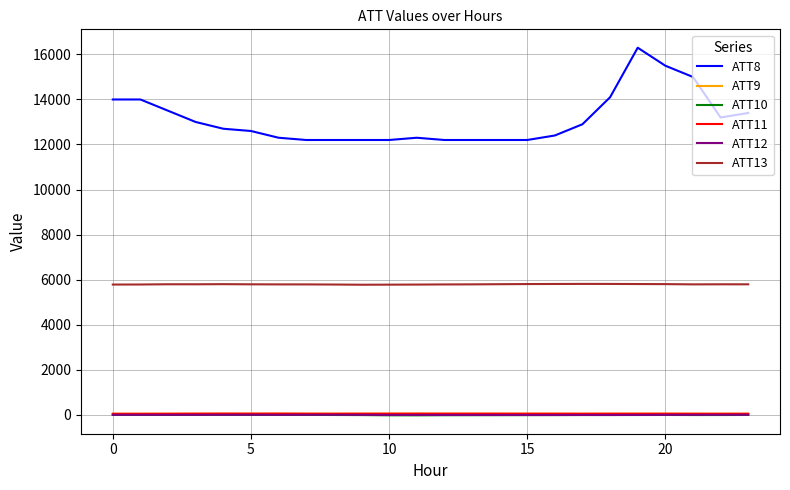

What is the maximum value shown in the chart?

16300.0